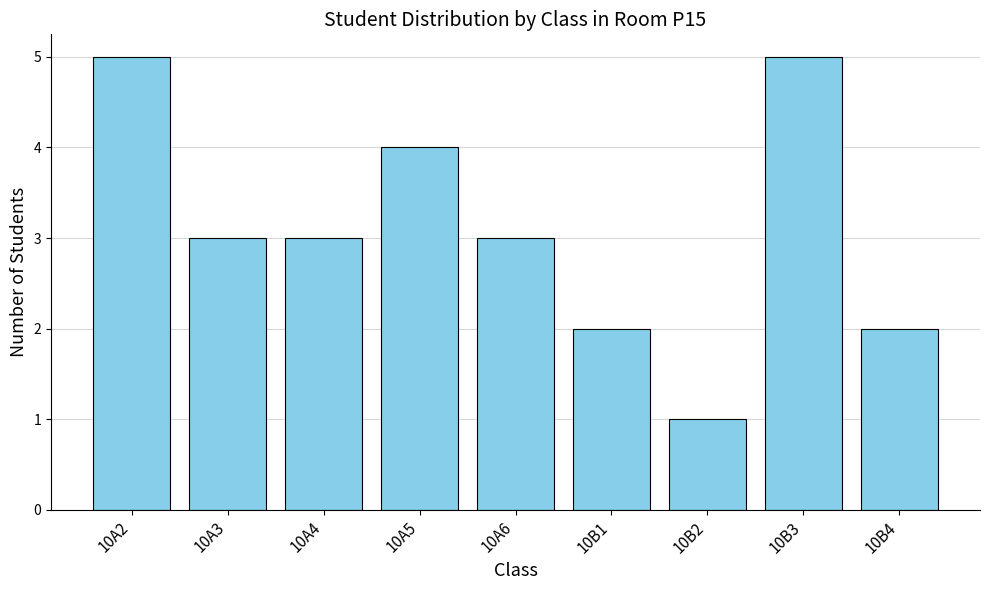

How many bars are there in total?

9